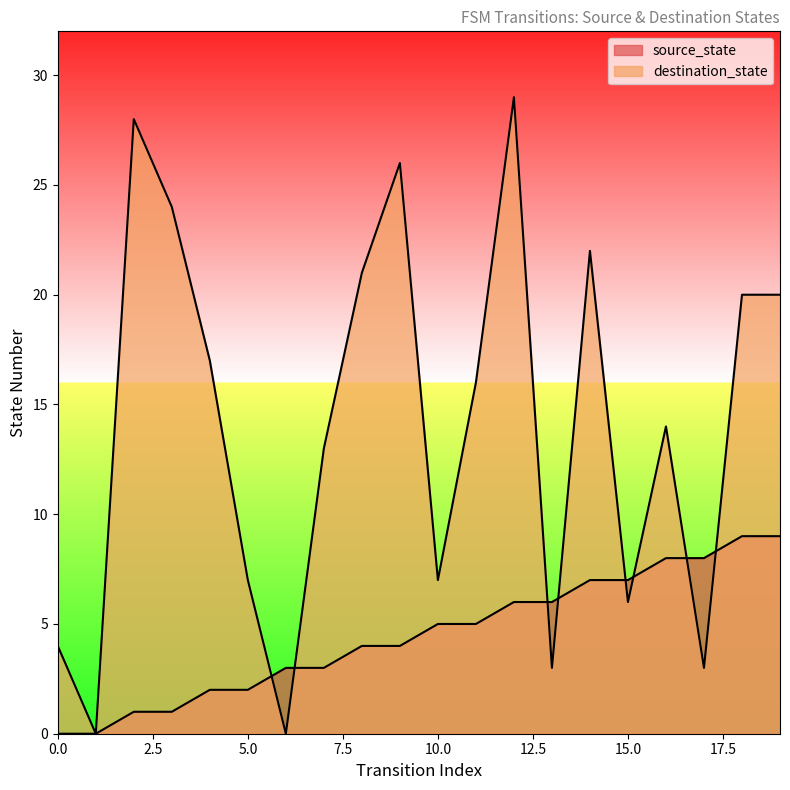

At which label is source_state closest to 4?

8